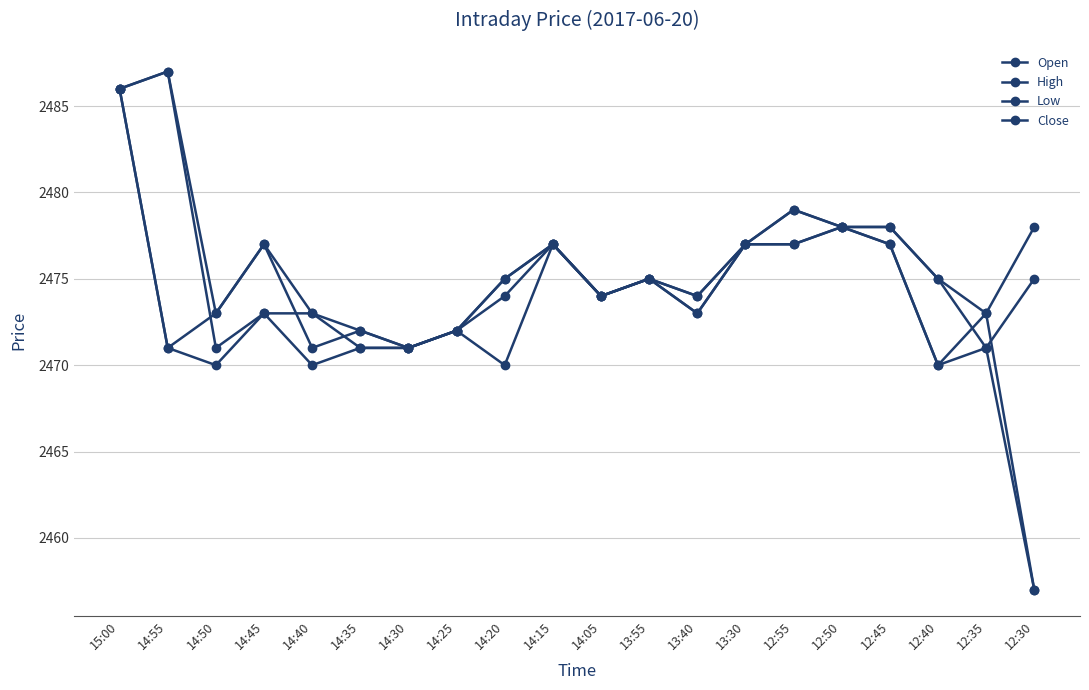

Reading right to left, extract all data points from this chart.

Open: 12:30=2457	12:35=2473	12:40=2470	12:45=2477	12:50=2478	12:55=2479	13:30=2477	13:40=2473	13:55=2475	14:05=2474	14:15=2477	14:20=2474	14:25=2472	14:30=2471	14:35=2472	14:40=2471	14:45=2477	14:50=2473	14:55=2471	15:00=2486
High: 12:30=2478	12:35=2473	12:40=2475	12:45=2478	12:50=2478	12:55=2479	13:30=2477	13:40=2474	13:55=2475	14:05=2474	14:15=2477	14:20=2475	14:25=2472	14:30=2471	14:35=2472	14:40=2473	14:45=2477	14:50=2473	14:55=2487	15:00=2486
Low: 12:30=2457	12:35=2471	12:40=2470	12:45=2477	12:50=2478	12:55=2477	13:30=2477	13:40=2473	13:55=2475	14:05=2474	14:15=2477	14:20=2470	14:25=2472	14:30=2471	14:35=2471	14:40=2470	14:45=2473	14:50=2470	14:55=2471	15:00=2486
Close: 12:30=2475	12:35=2471	12:40=2475	12:45=2478	12:50=2478	12:55=2477	13:30=2477	13:40=2474	13:55=2475	14:05=2474	14:15=2477	14:20=2475	14:25=2472	14:30=2471	14:35=2471	14:40=2473	14:45=2473	14:50=2471	14:55=2487	15:00=2486